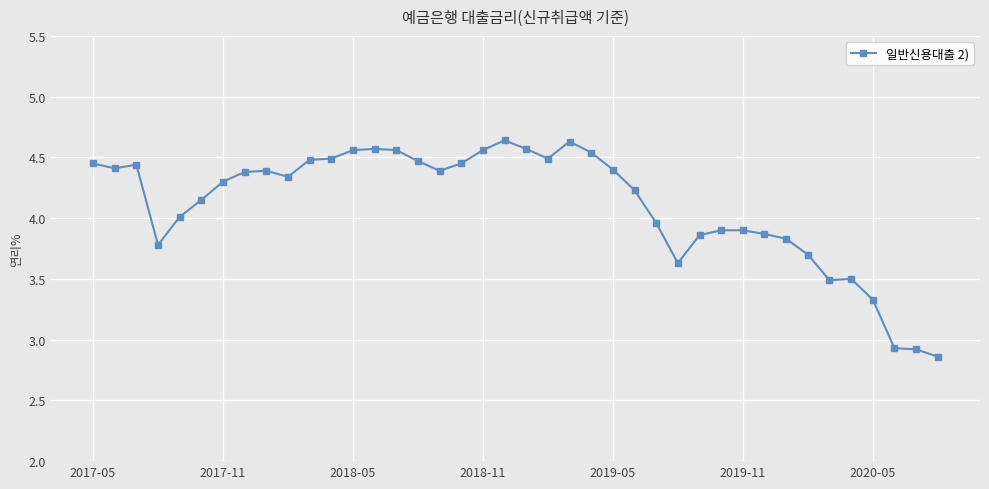

True or false: the data has more than 2 interior local peaks.

True